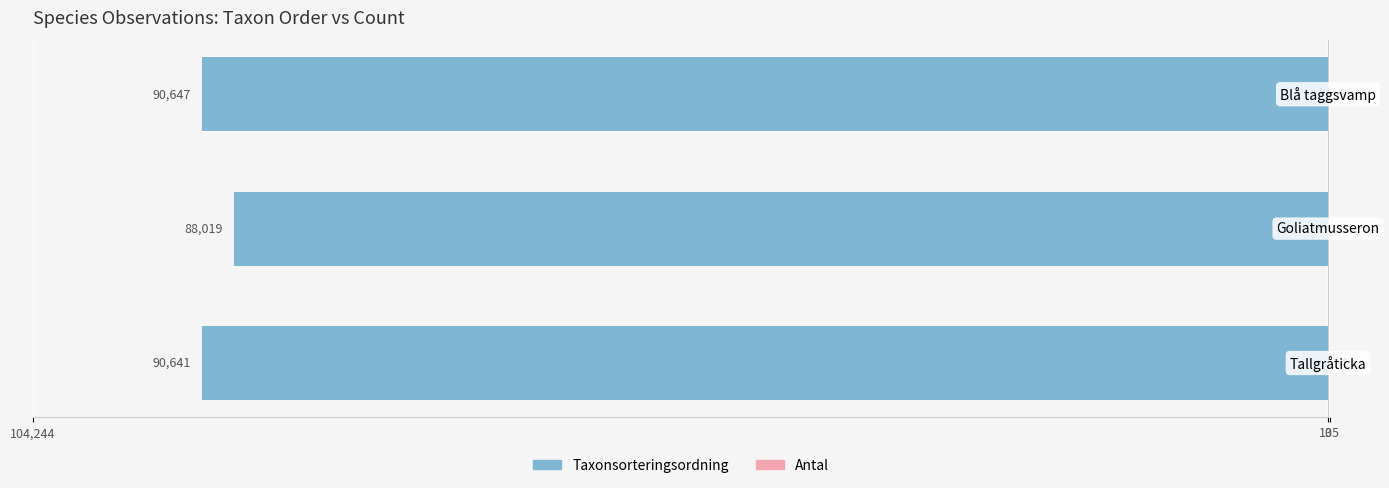

What is the sum of all Antal values?

18